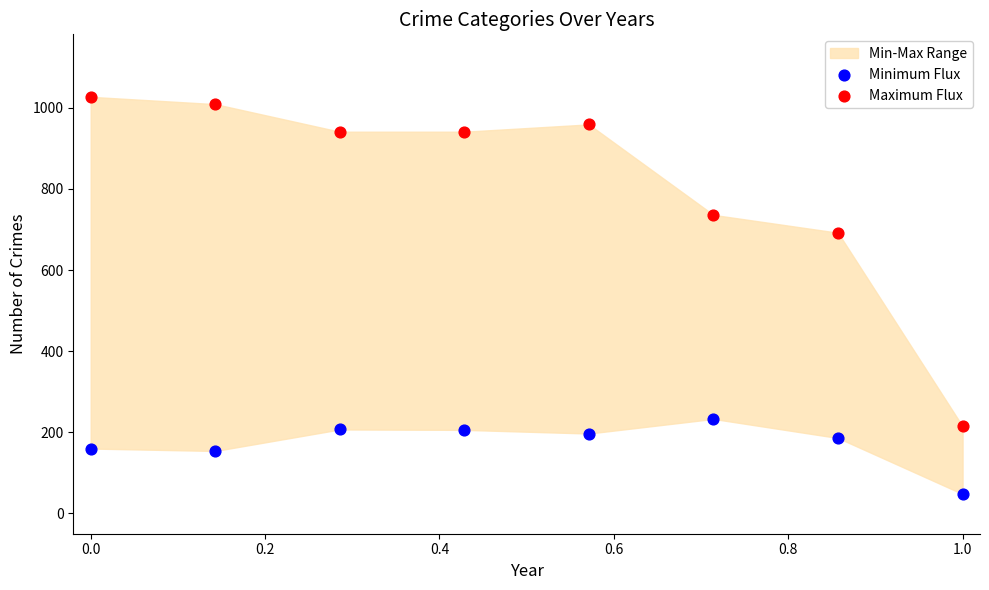

Which series contains the lowest Y value?

Minimum Flux